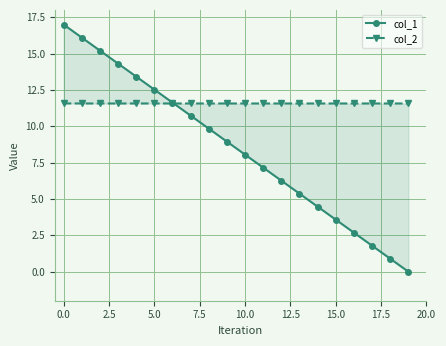

What is the value of the col_1 point at the 12th from the left?

7.2